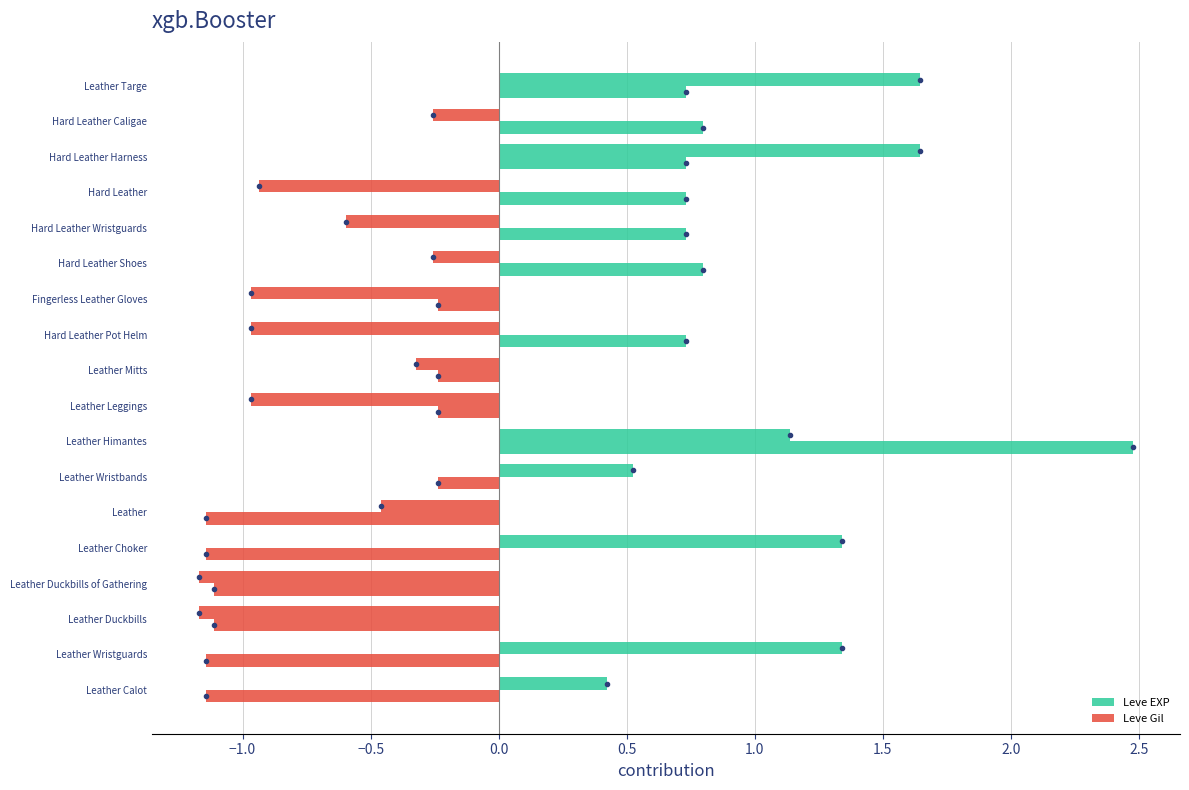

How many values in the Leve EXP series are below 0?

11